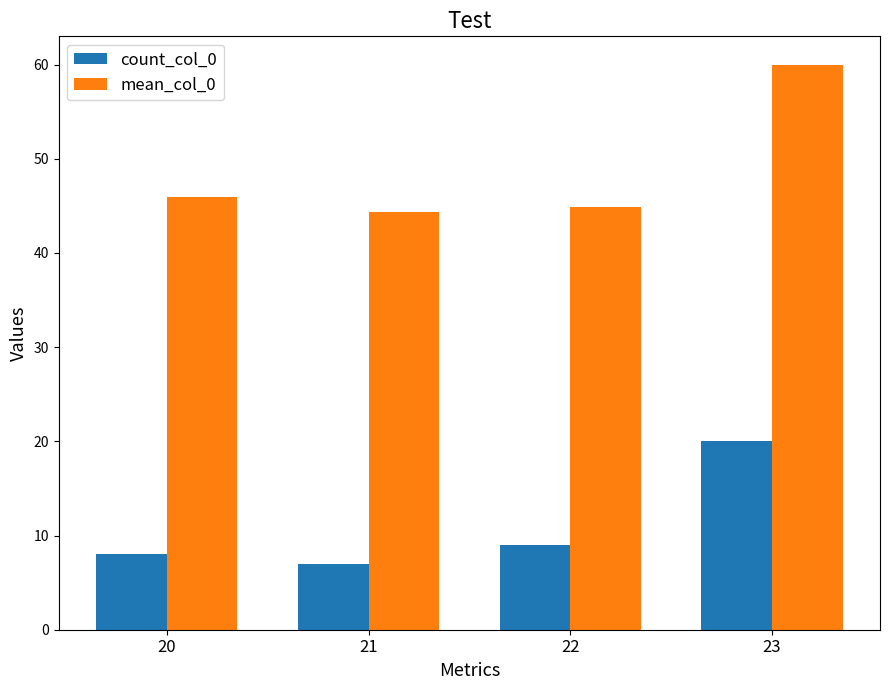

Rank the series by their maximum value, from highest to lowest.

mean_col_0, count_col_0